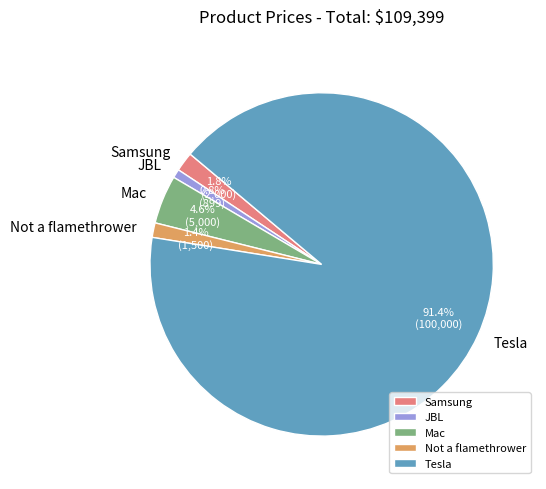

What is the majority slice?

Tesla